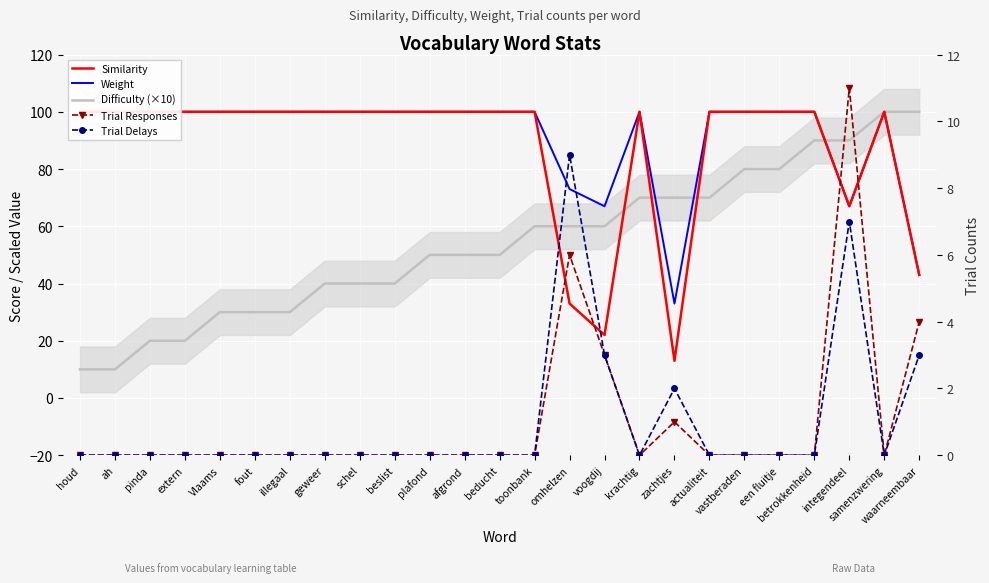

At which category is the sum across all series the highest?

samenzwering